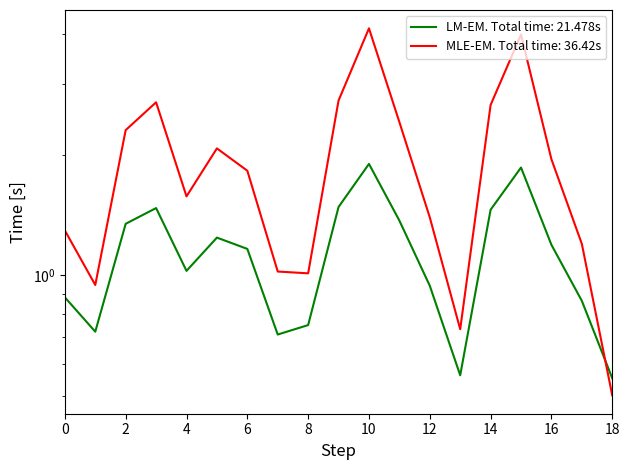

What is the difference between the maximum and minimum values in the AAE series?

1.3